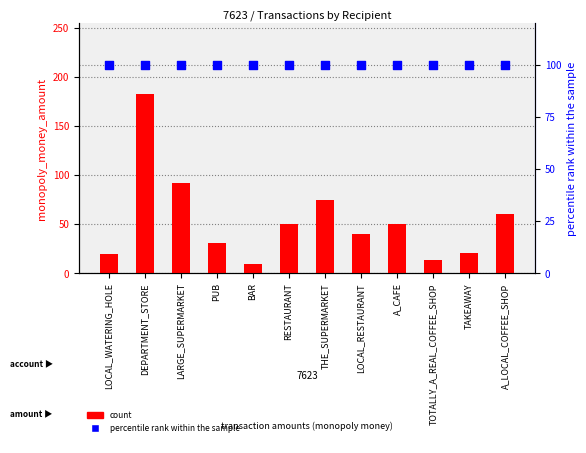

What is the total value across all series at BAR?

109.0